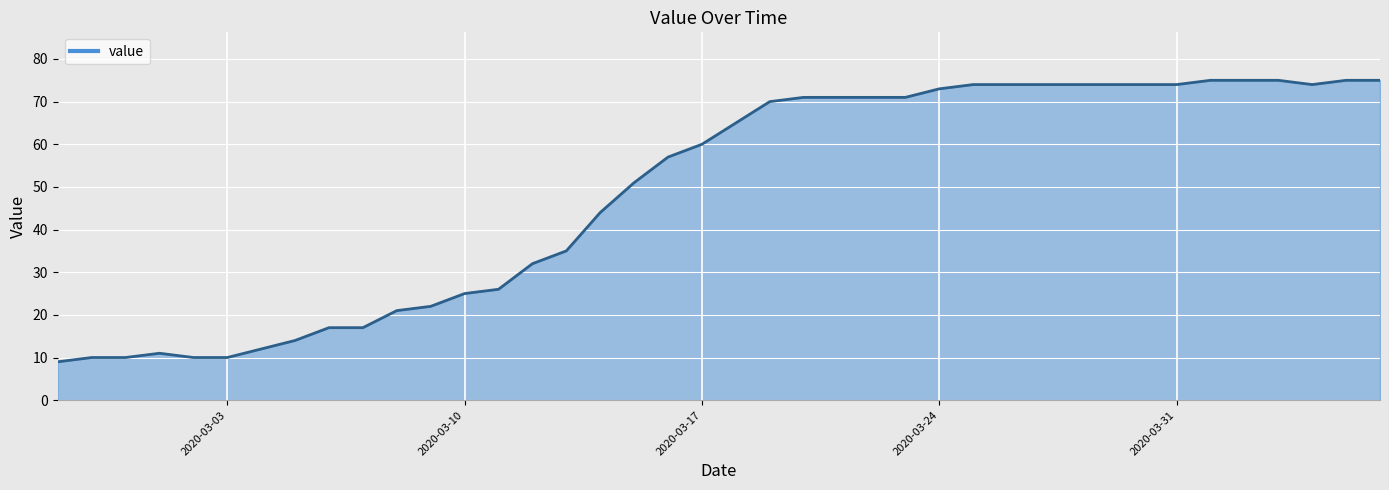

Count the number of data series in this chart.

1